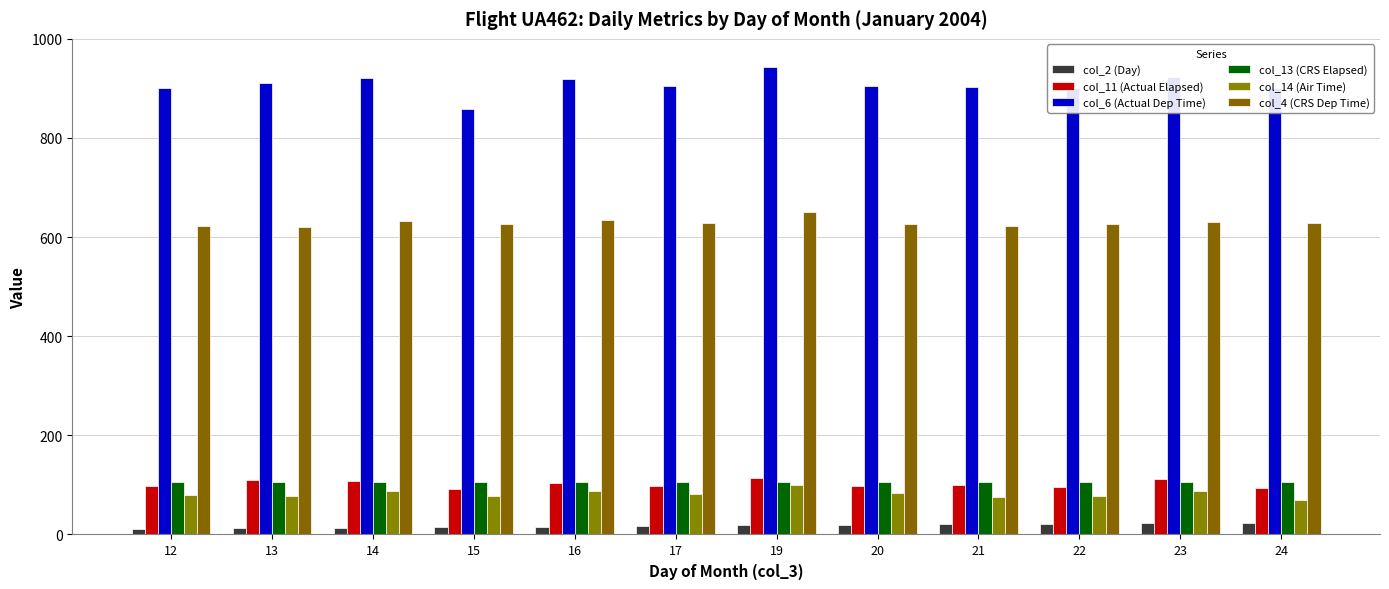

Read the col_11 (Actual Elapsed) value at 24, to the nearest 5.

95